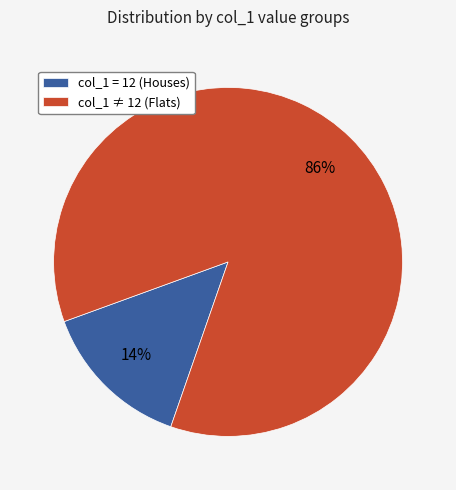

The col_1 ≠ 12 (Flats) slice represents 96% of the pie. True or false?

False